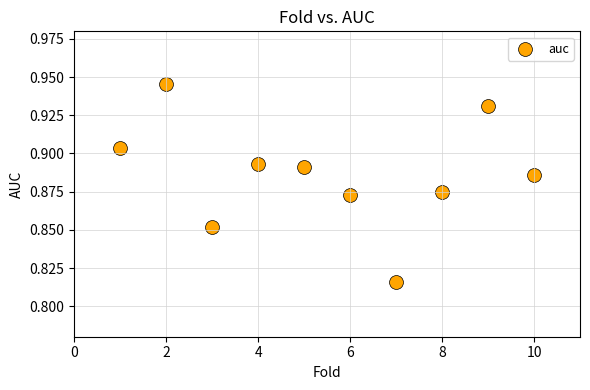

What is the average X value?

5.5